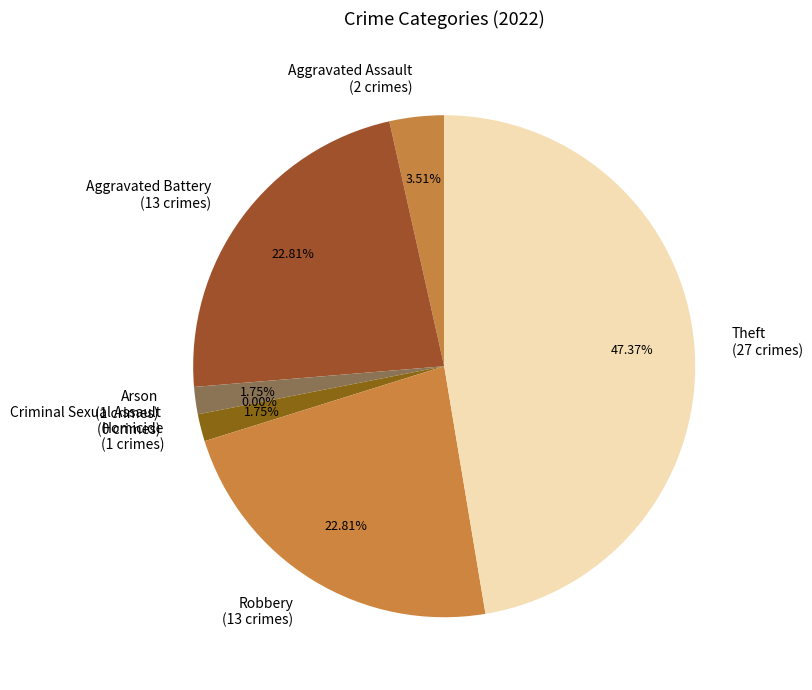

To the nearest percent, what is the difference between the Aggravated Battery and Aggravated Assault slice percentages?

19%